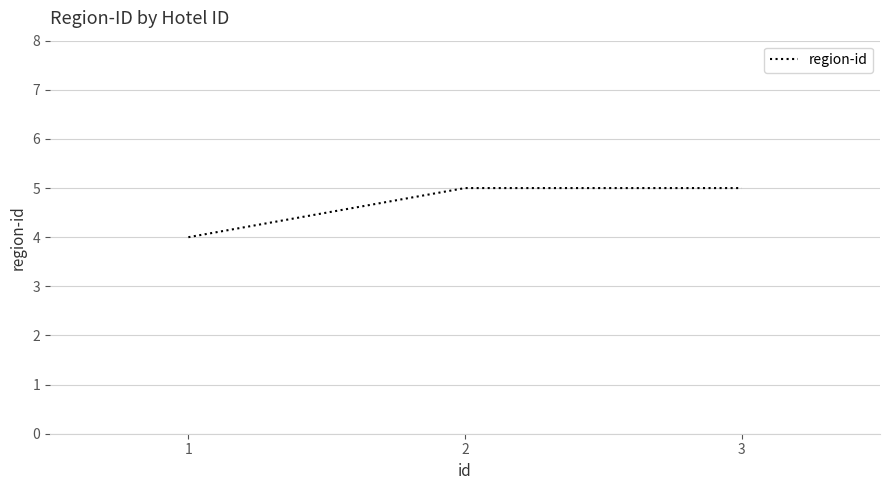

What is the maximum value shown in the chart?

5